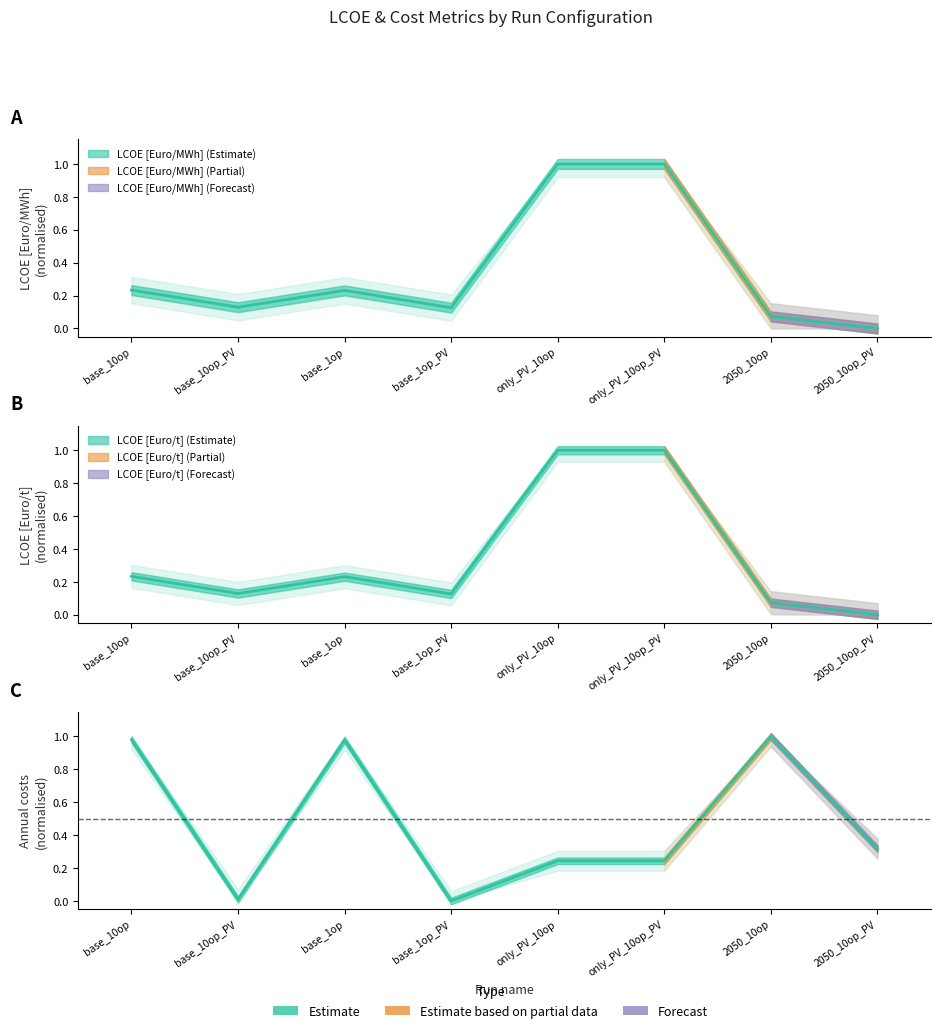

Does the chart display data point markers on the line(s)?

No